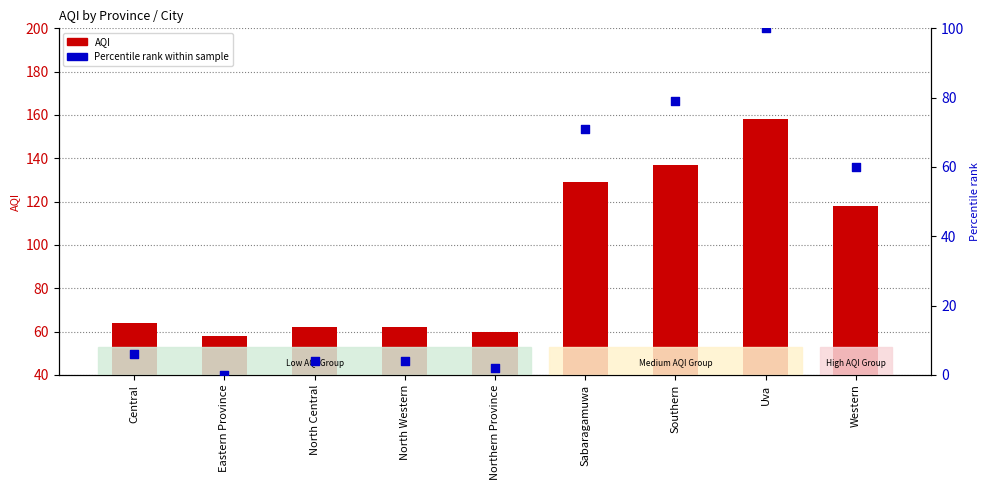

Which series has the widest spread of Y values?

AQI